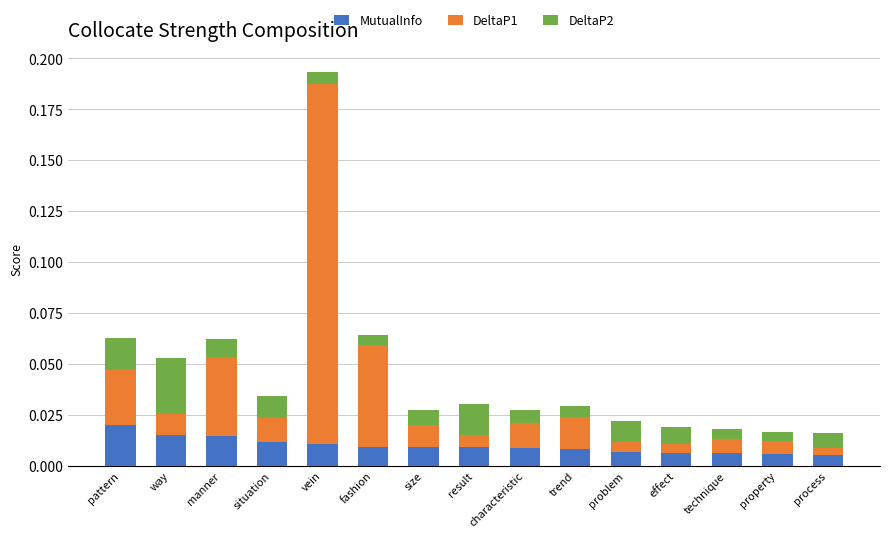

At which category is the sum across all series the highest?

vein